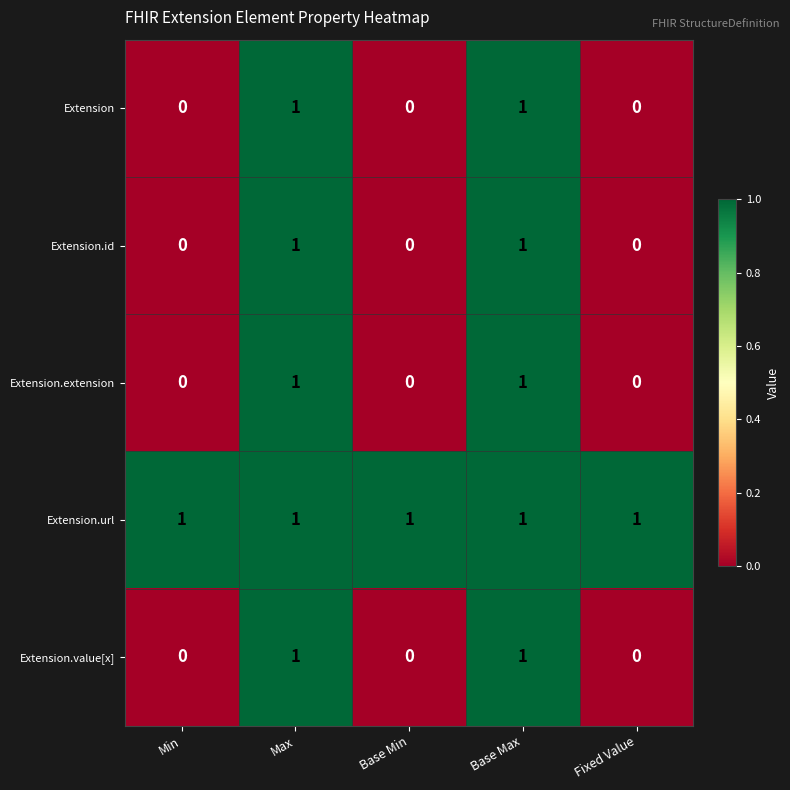

What is the total value across all series at Base Max?

5